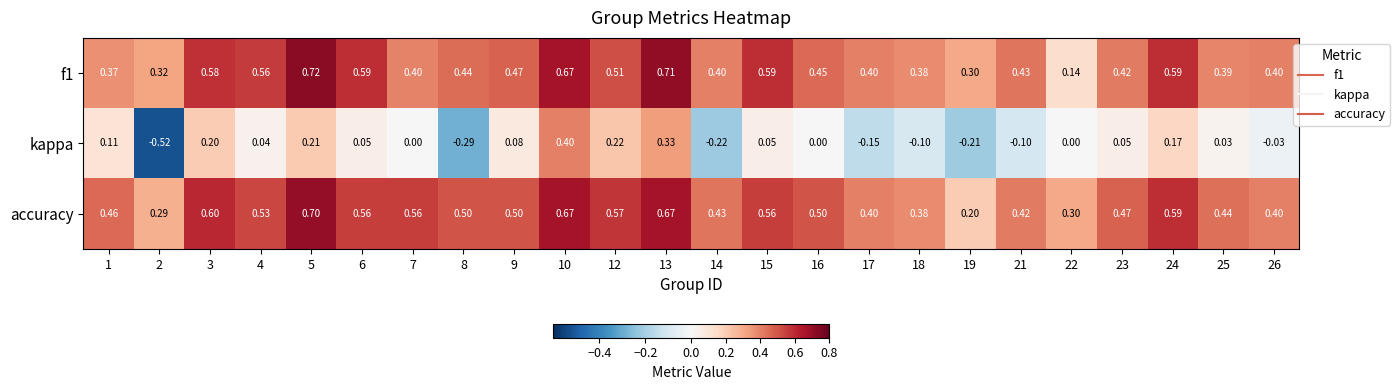

Which series has the largest range (max minus min)?

kappa